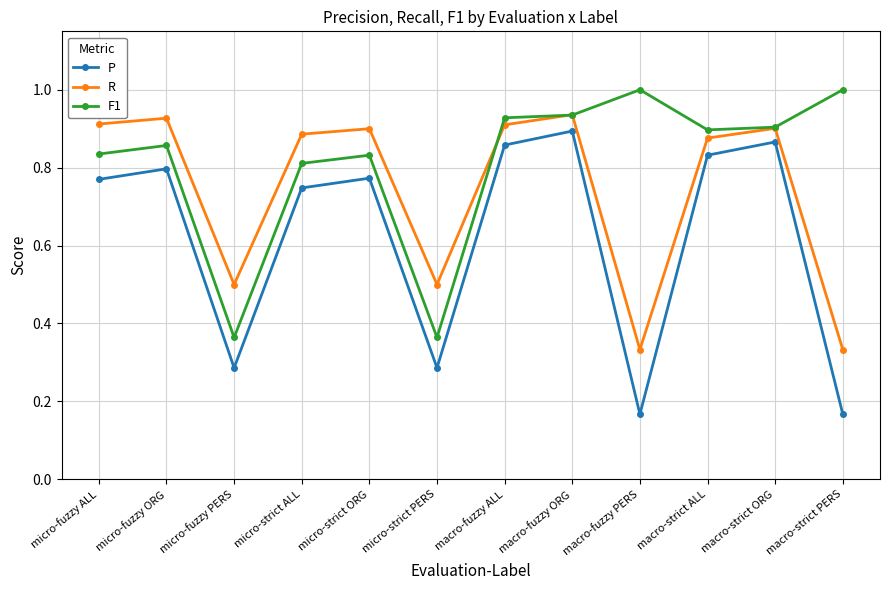

In F1, how many points are lower than both neighbors (excluding endpoints)?

3